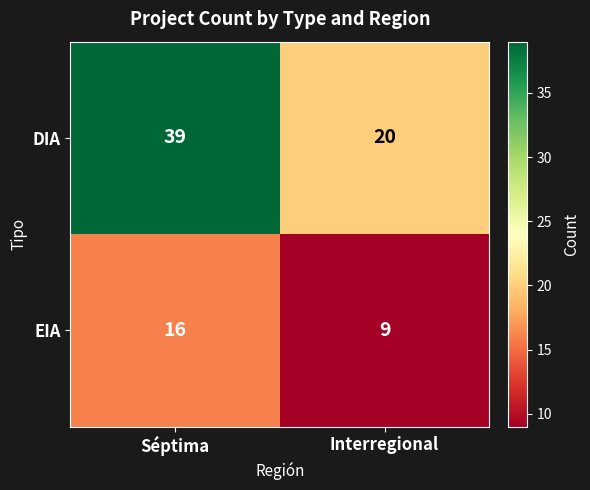

Rank the series at Interregional from highest to lowest value.

DIA, EIA